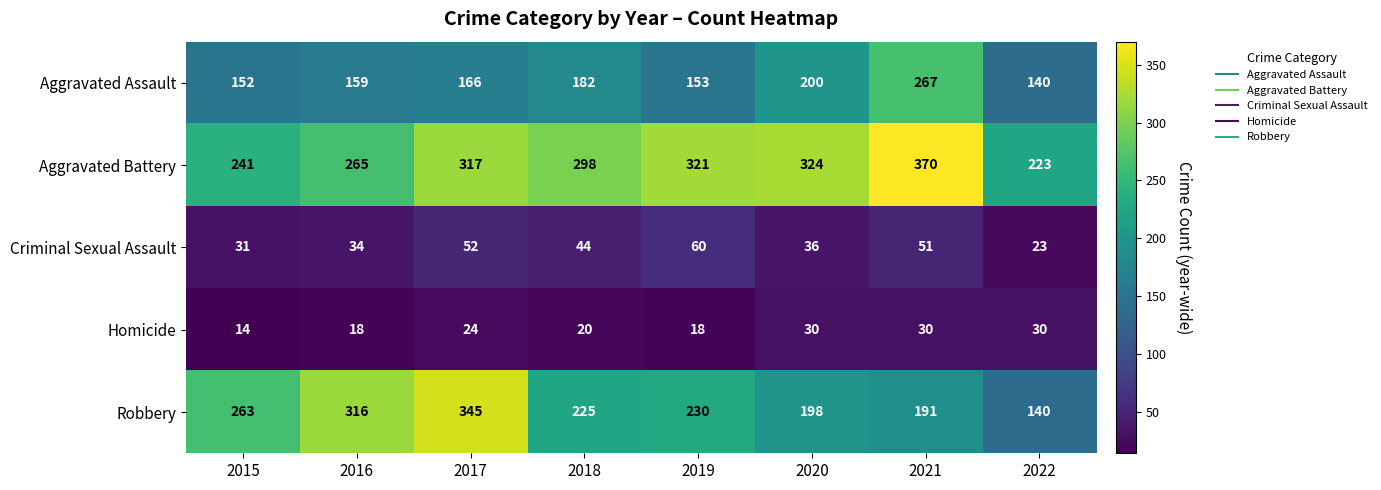

At which label is Robbery closest to 242?

2019